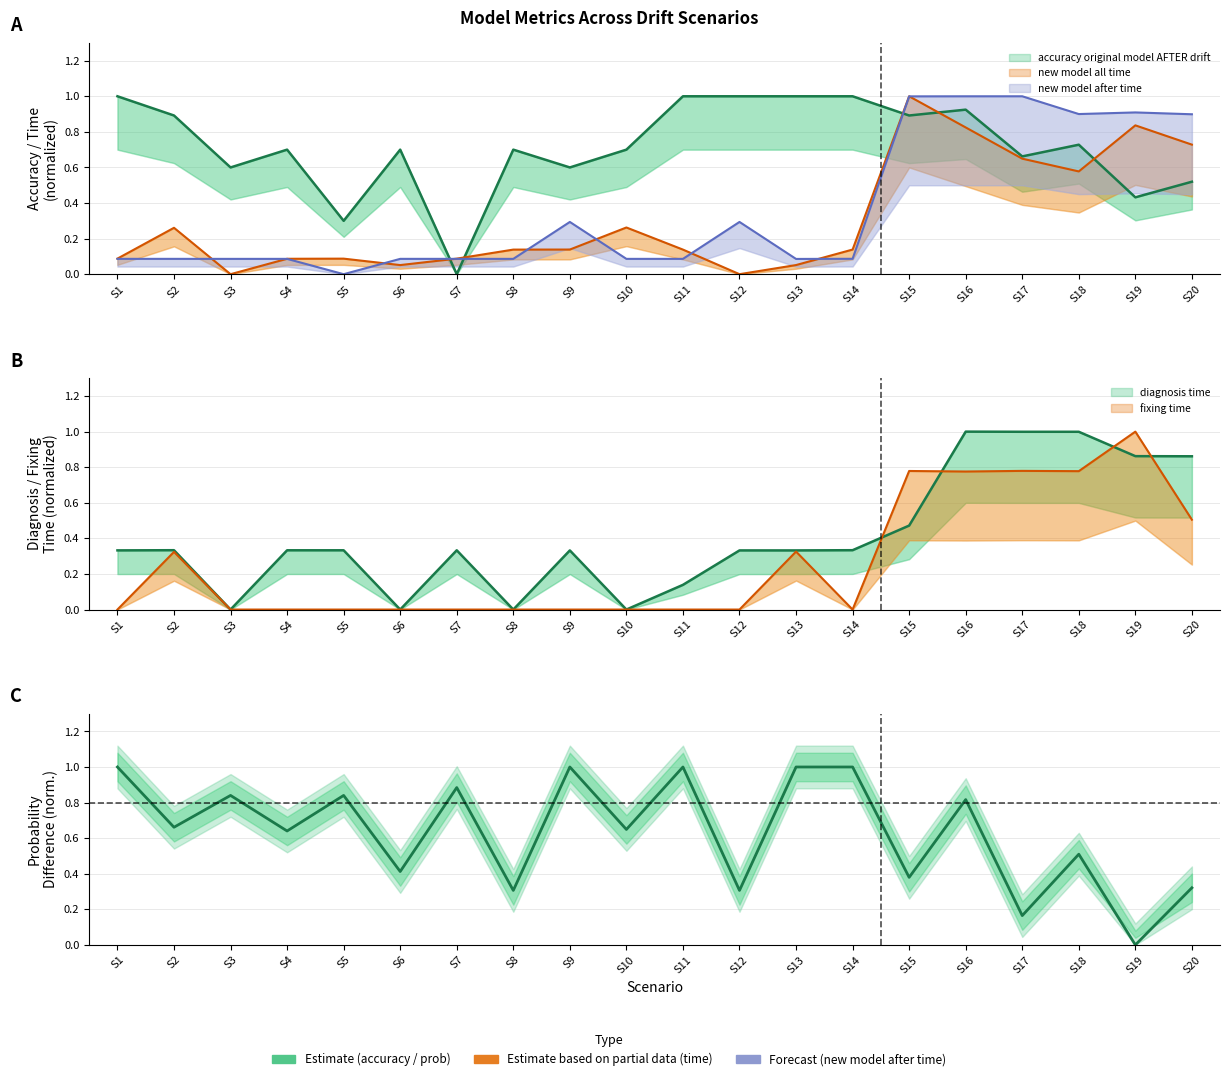

How many values are between 0 and 1?

20